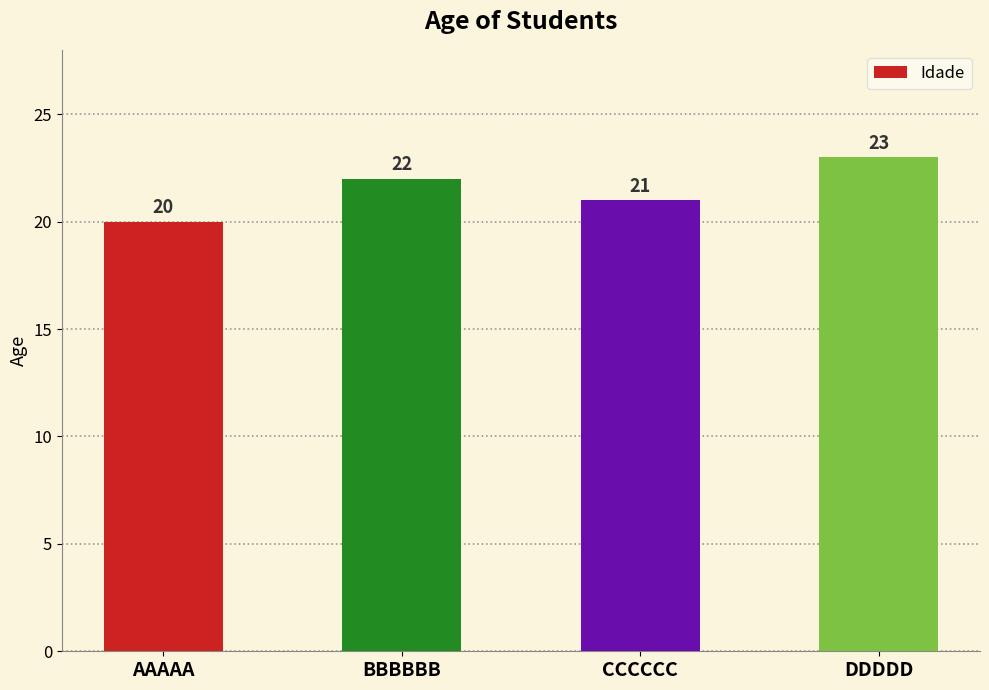

Reading right to left, extract all data points from this chart.

DDDDD=23	CCCCCC=21	BBBBBB=22	AAAAA=20